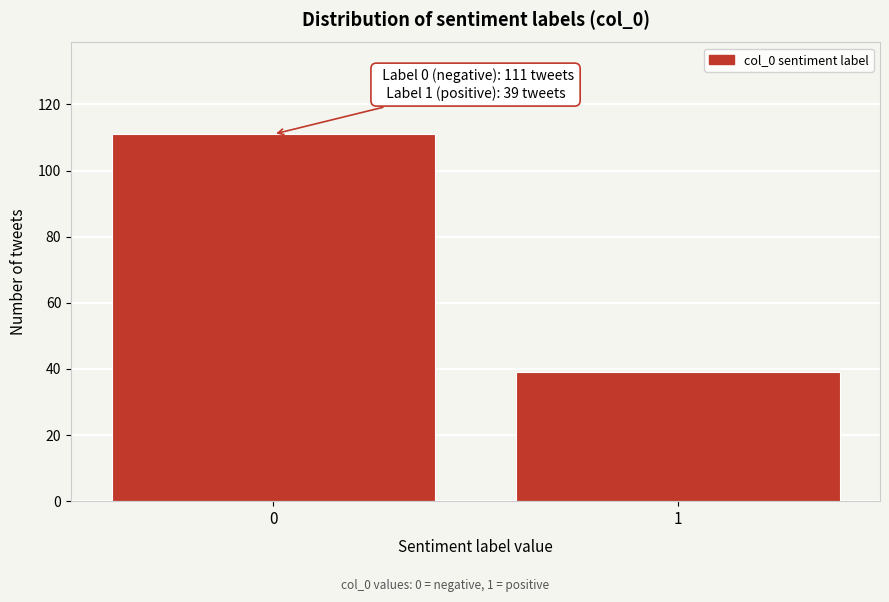

Reading left to right, extract all data points from this chart.

111	39